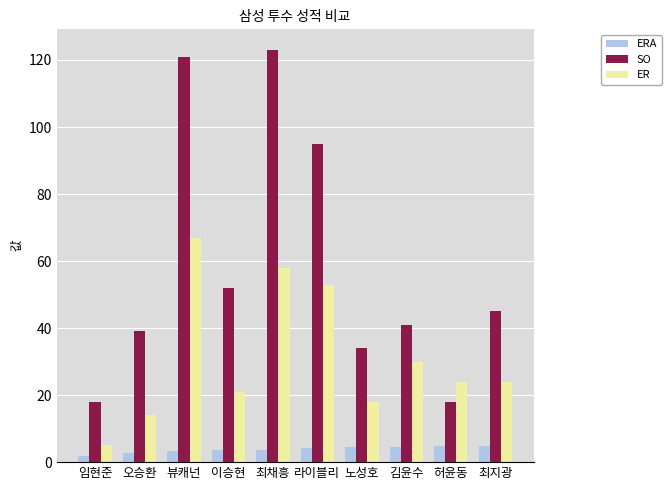

Which series has the largest total across all categories?

SO